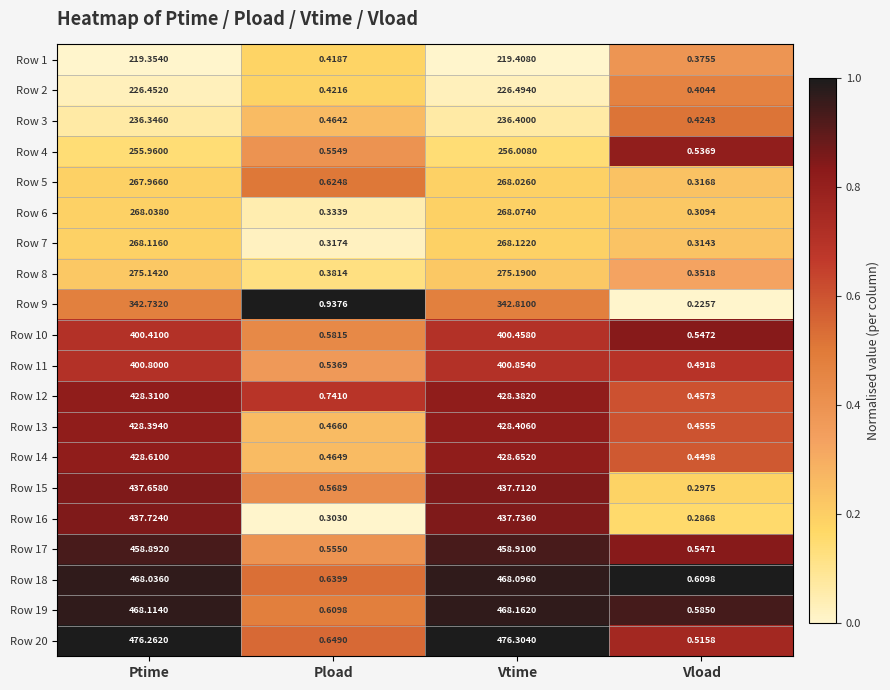

List the labels in order of Row 8 value, largest first.

Vtime, Ptime, Pload, Vload